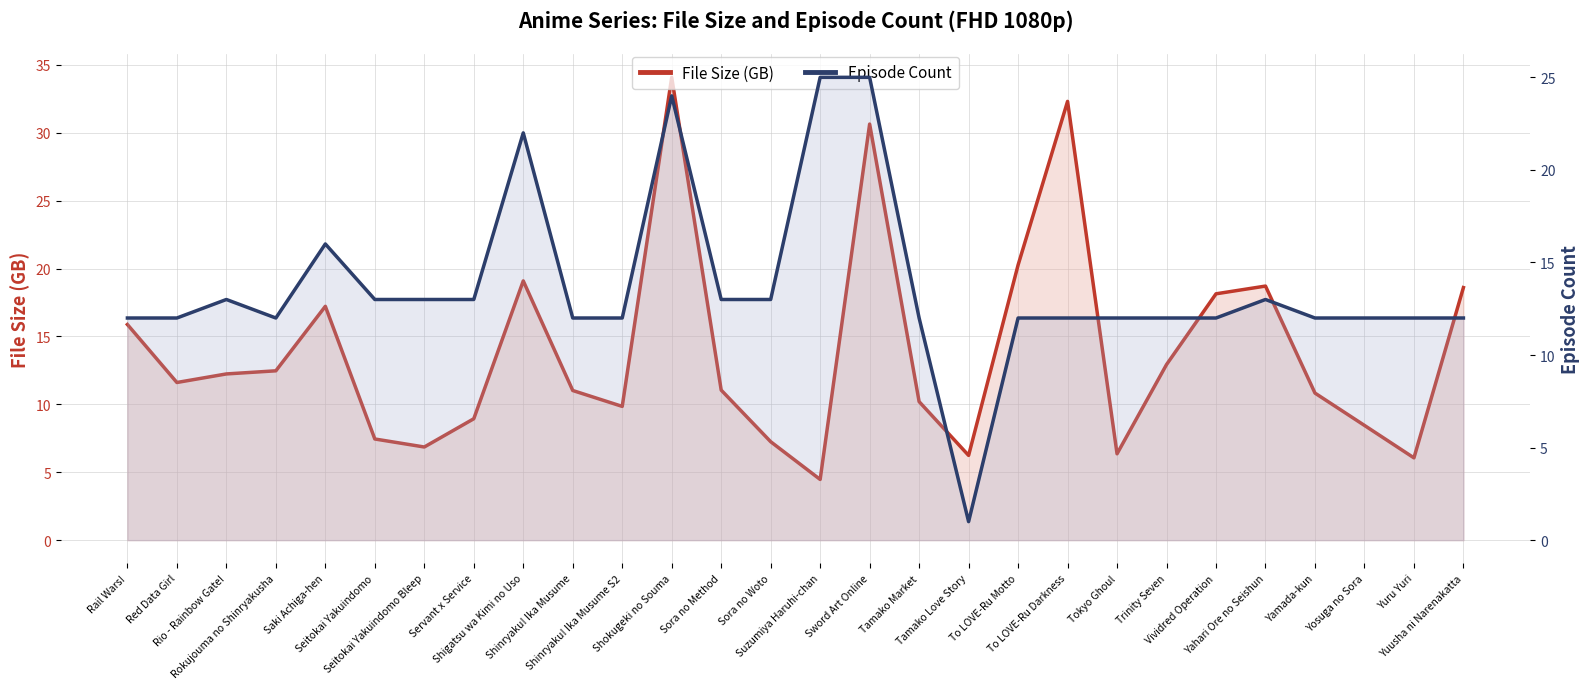

What is the minimum value shown in the chart?

1.0